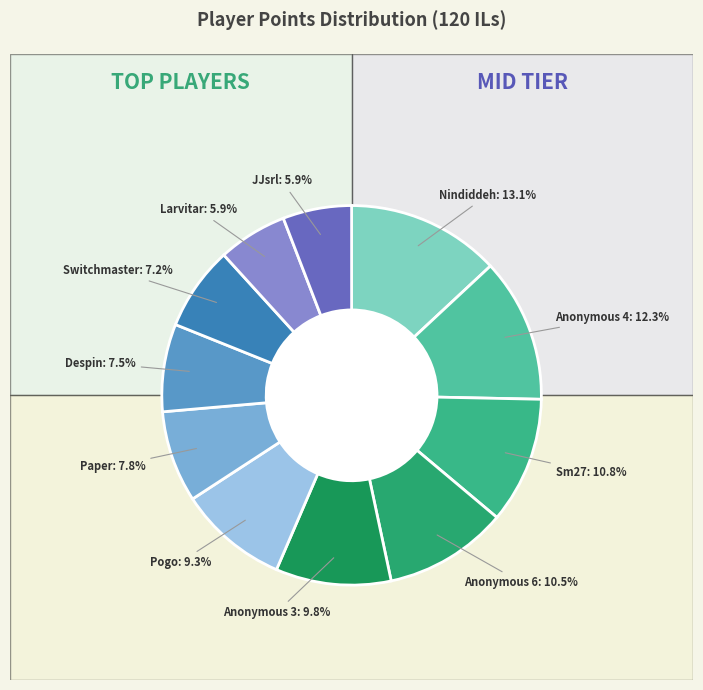

What portion of the pie excludes Sm27?

89.2%